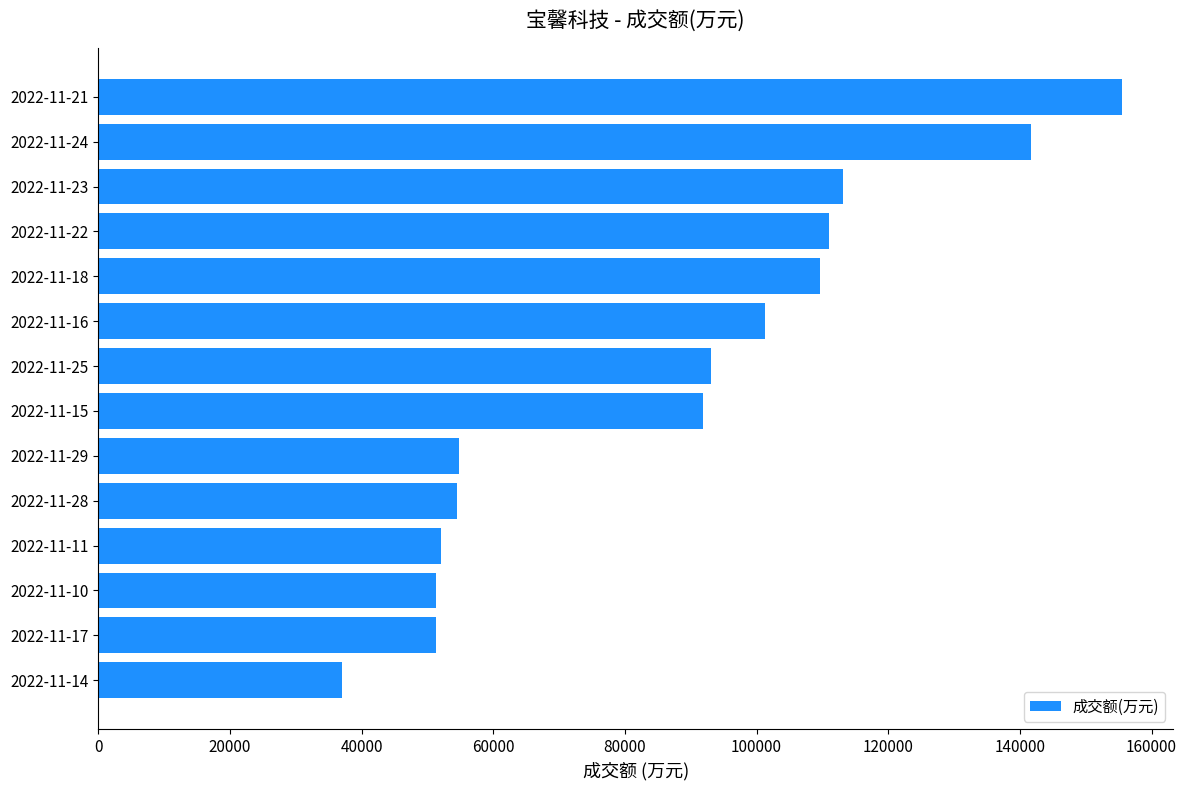

What is the smallest value displayed?

37069